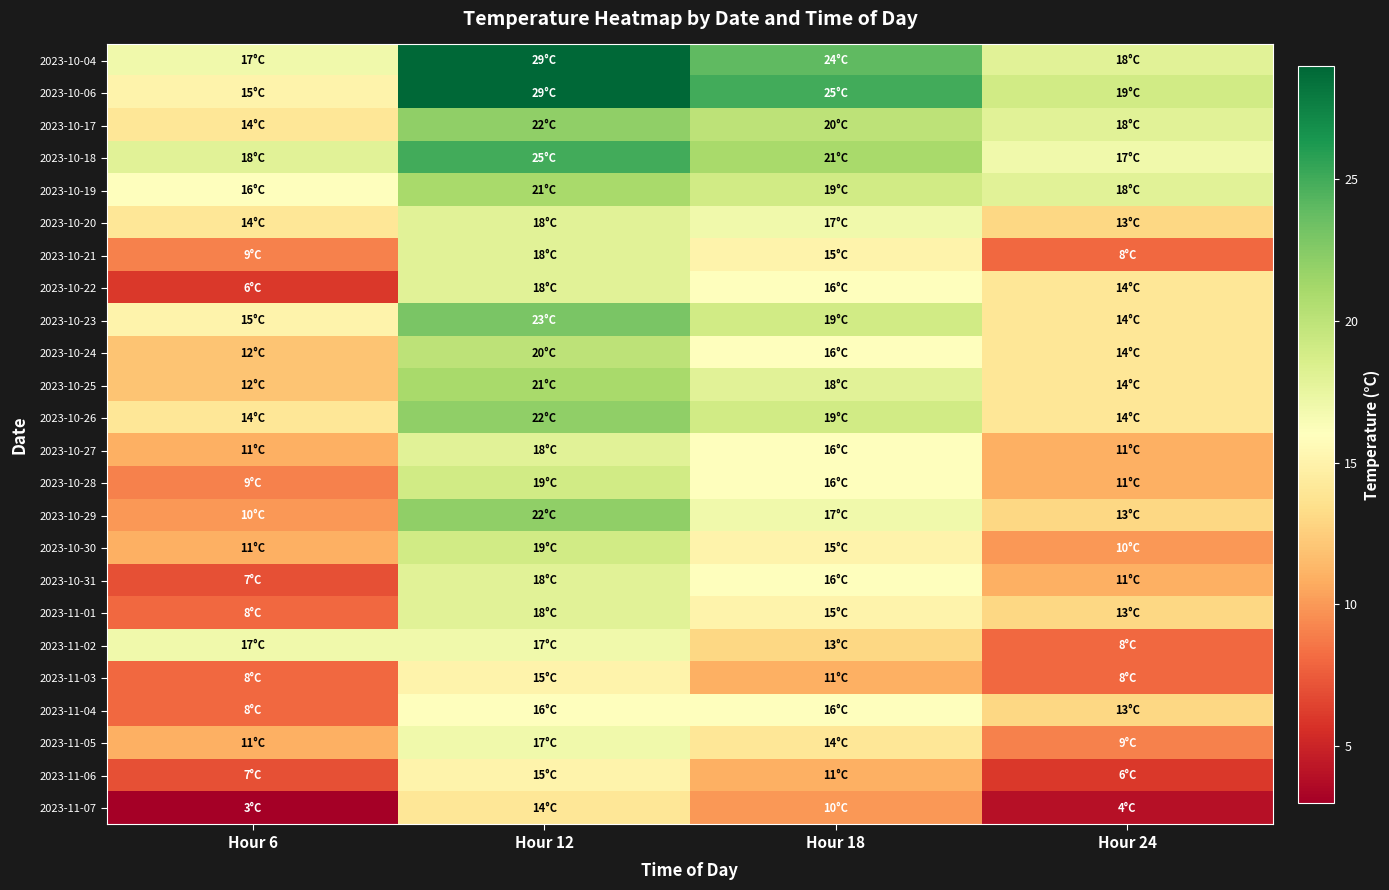

What is the minimum value shown in the chart?

3